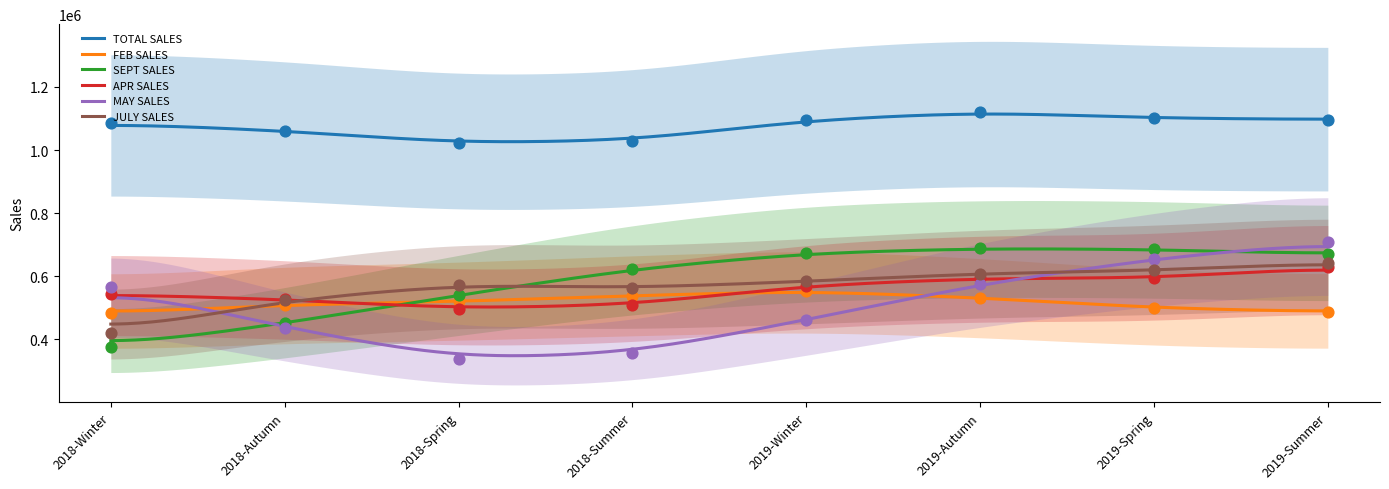

Is the value of TOTAL SALES at 2018-Winter greater than the value of FEB SALES at 2019-Winter?

Yes